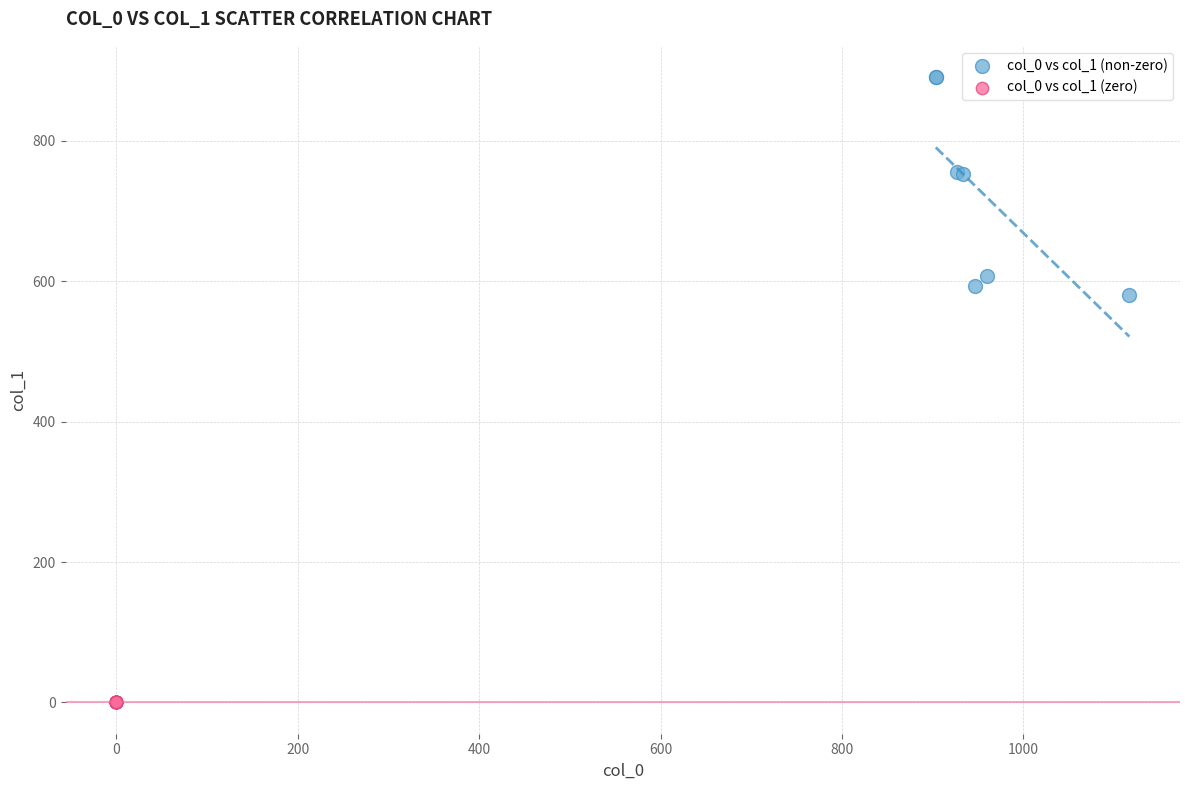

Which series reaches the minimum Y coordinate?

col_0 vs col_1 (zero)